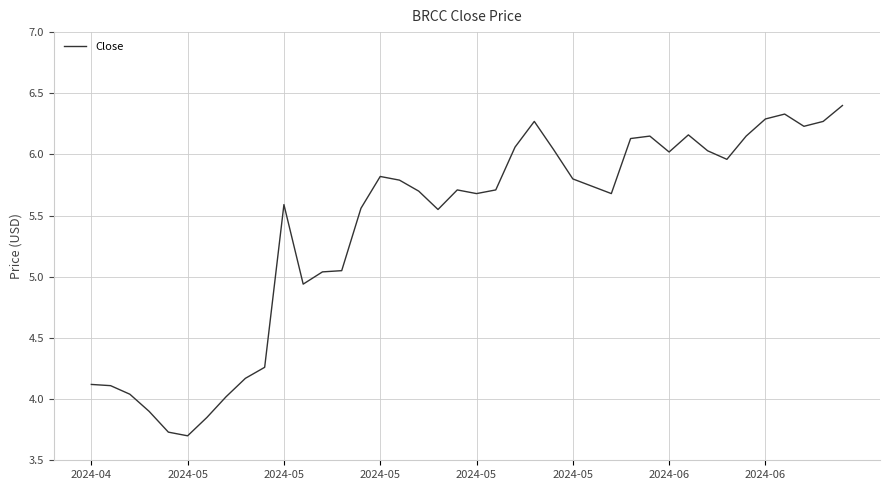

What is the greatest value displayed?

6.4